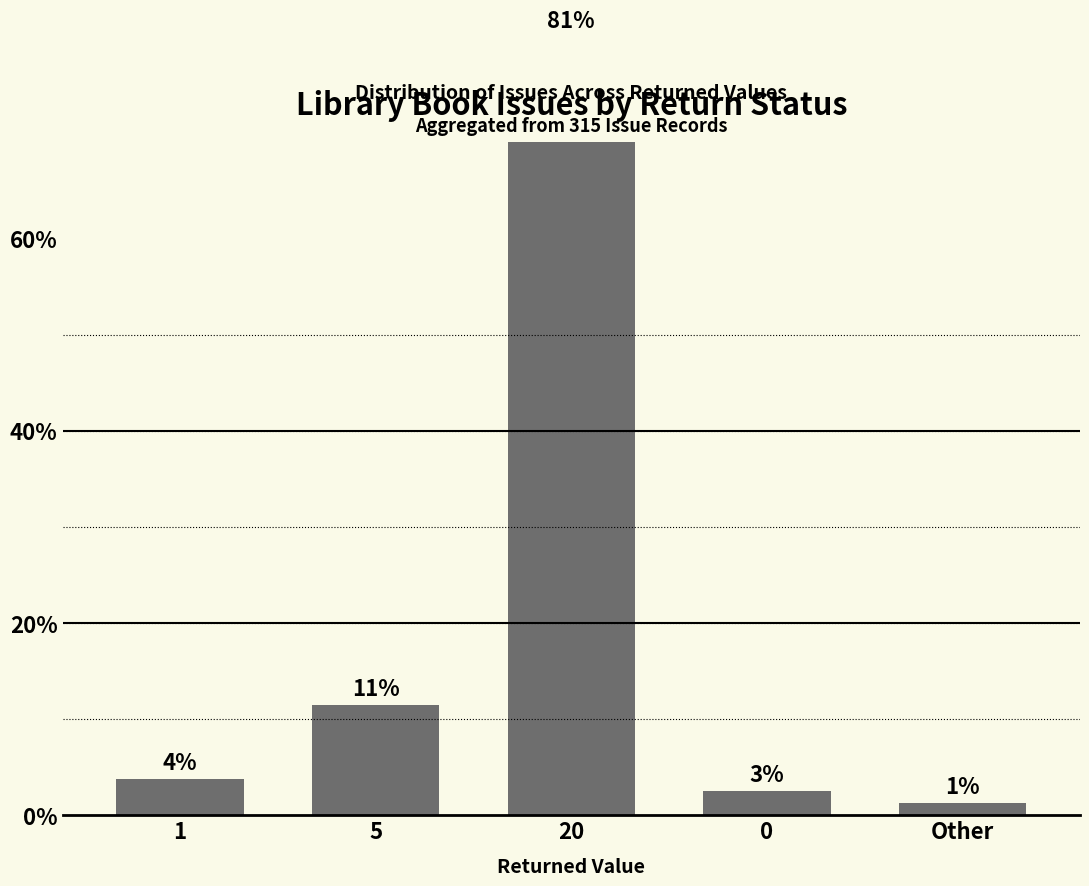

Where is the data nearest to the value 41?

5